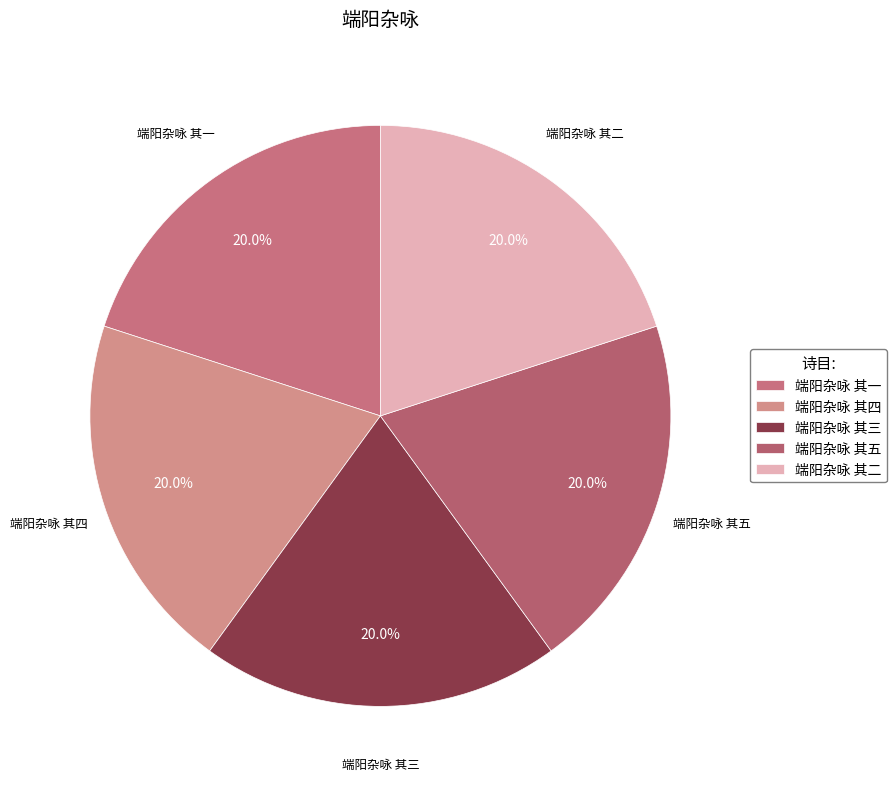

To the nearest percent, what portion does 端阳杂咏 其一 represent?

20%